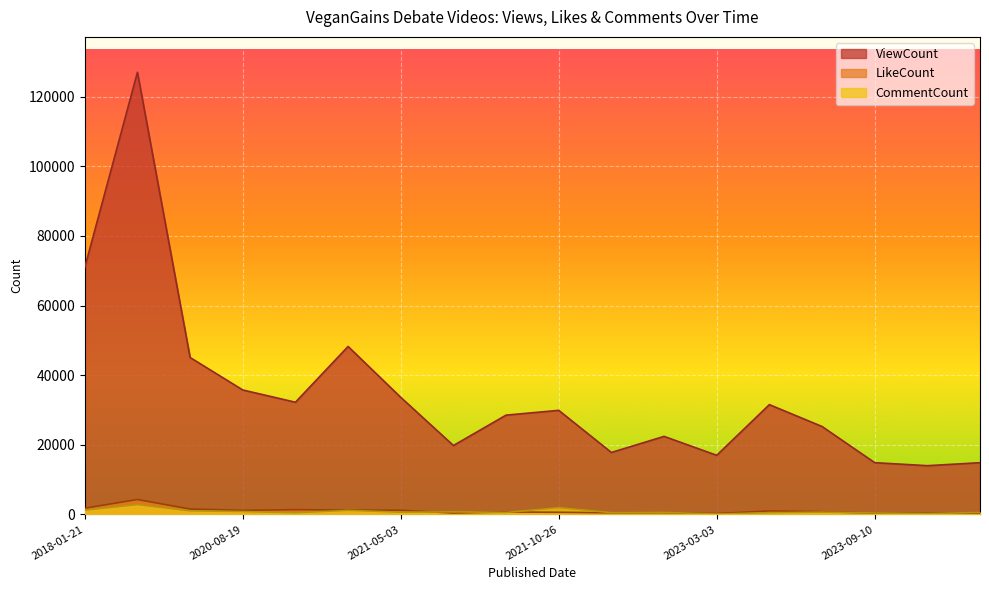

What is the label of the 8th point from the left?

2021-05-11